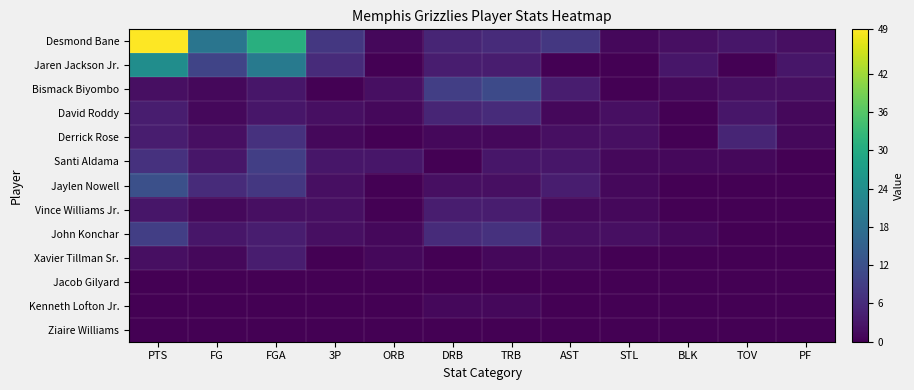

Between PF and 3P, which is larger?

3P